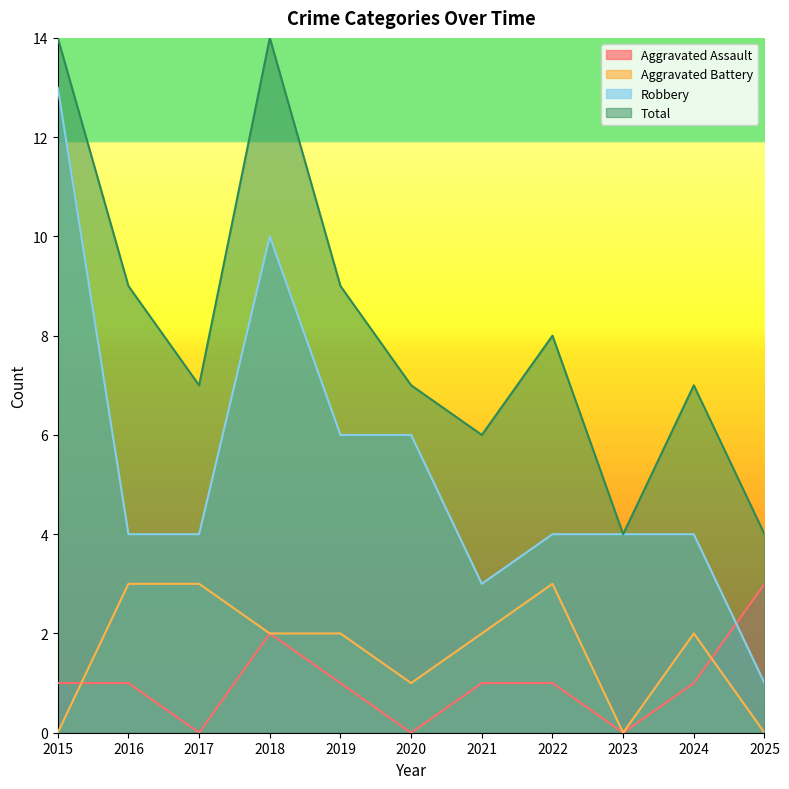

Which series ends up on top after the final intersection of Aggravated Assault and Aggravated Battery?

Aggravated Assault